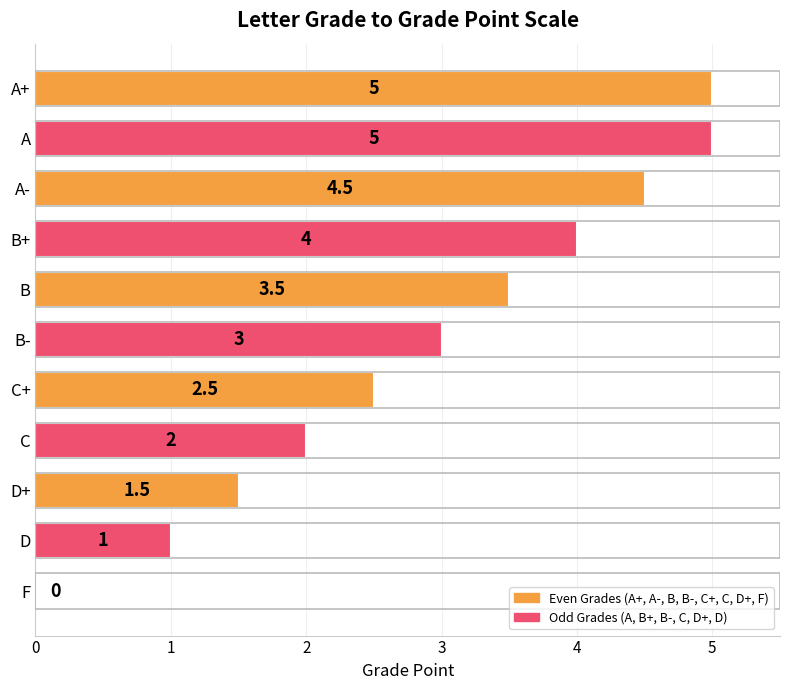

What is the sum of all values?

32.0